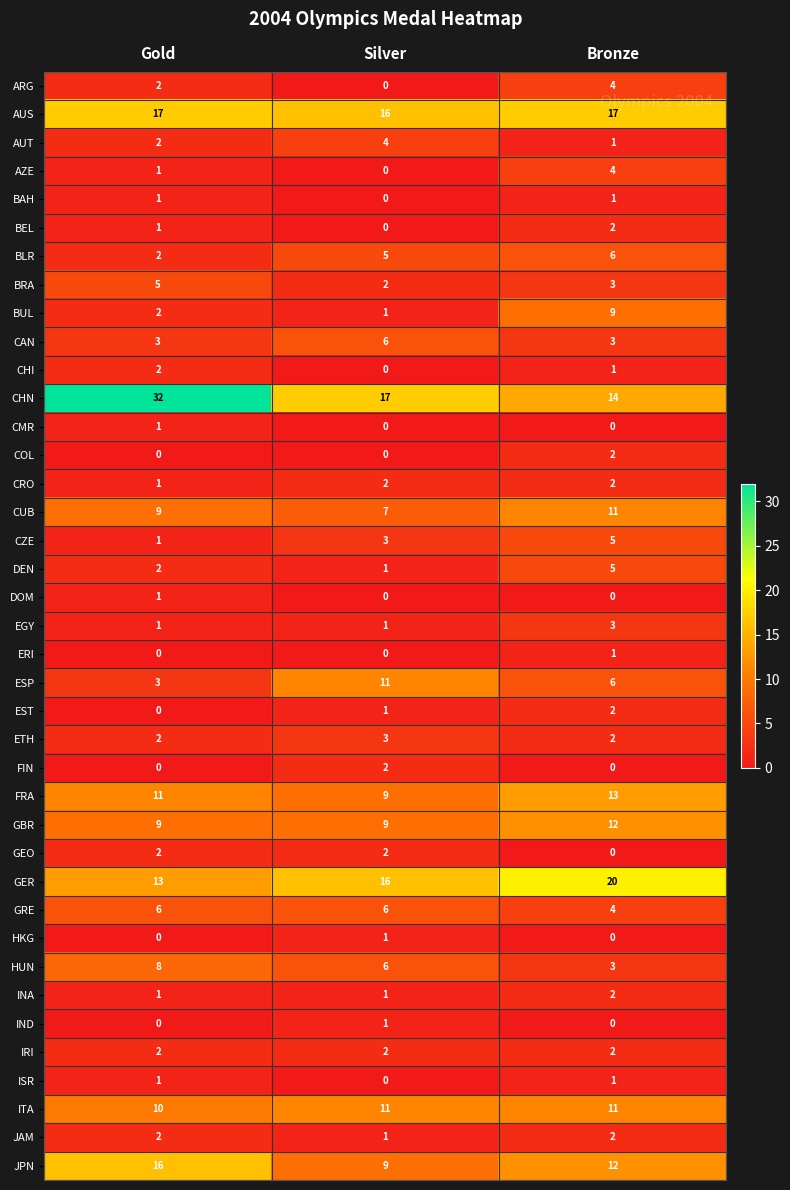

What is the difference between the maximum and minimum values in the BUL series?

8